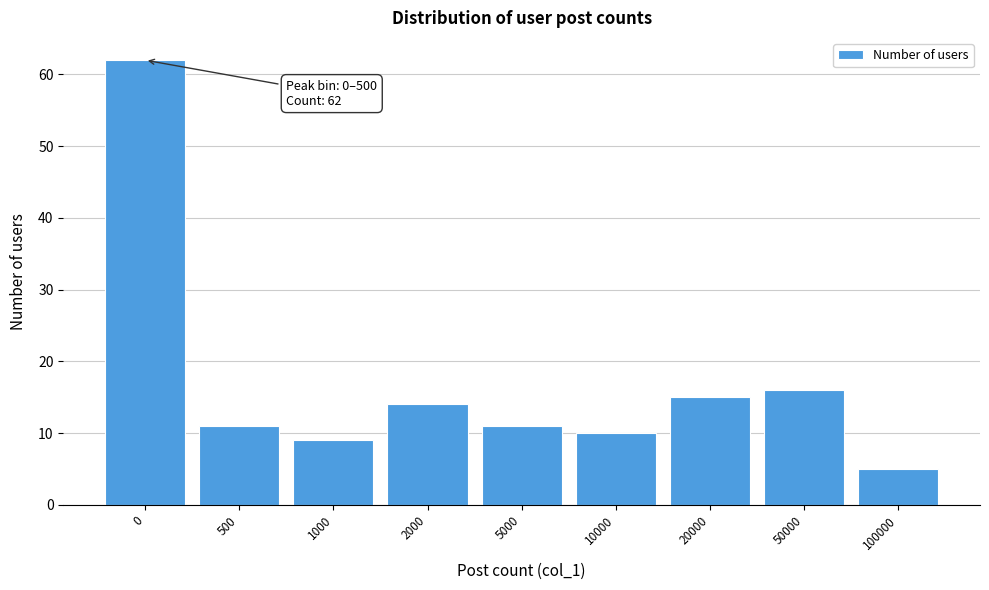

Reading left to right, what are all the values shown in this chart?

0=62	500=11	1000=9	2000=14	5000=11	10000=10	20000=15	50000=16	100000=5